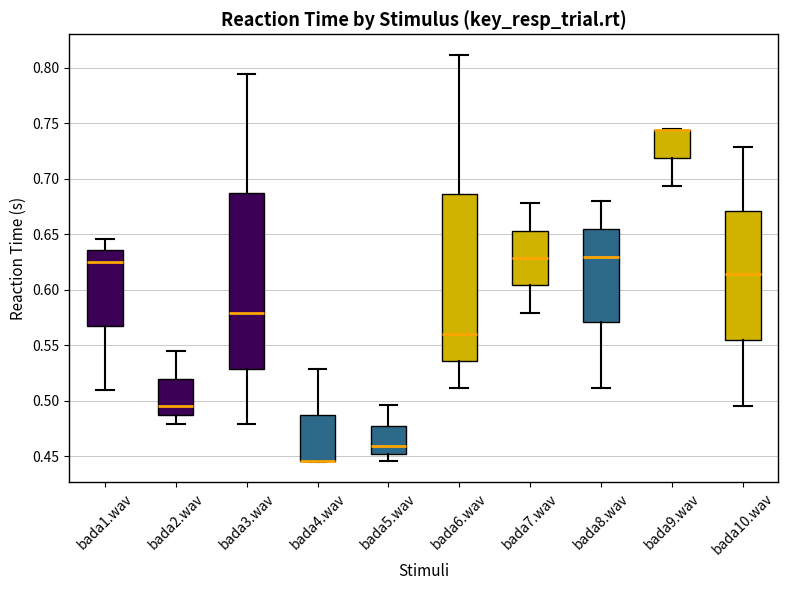

Which box is the tallest, from its lower edge to its upper edge?

bada3.wav